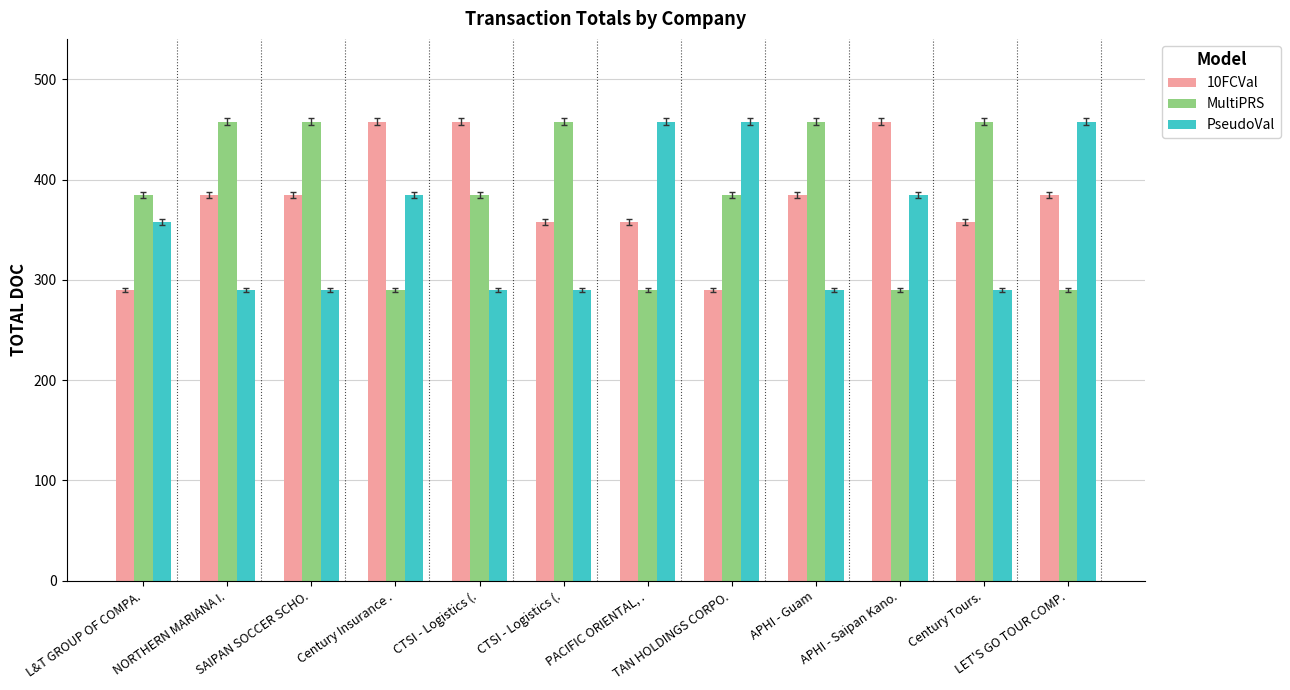

The value of MultiPRS at TAN HOLDINGS CORPO. is 592. True or false?

False